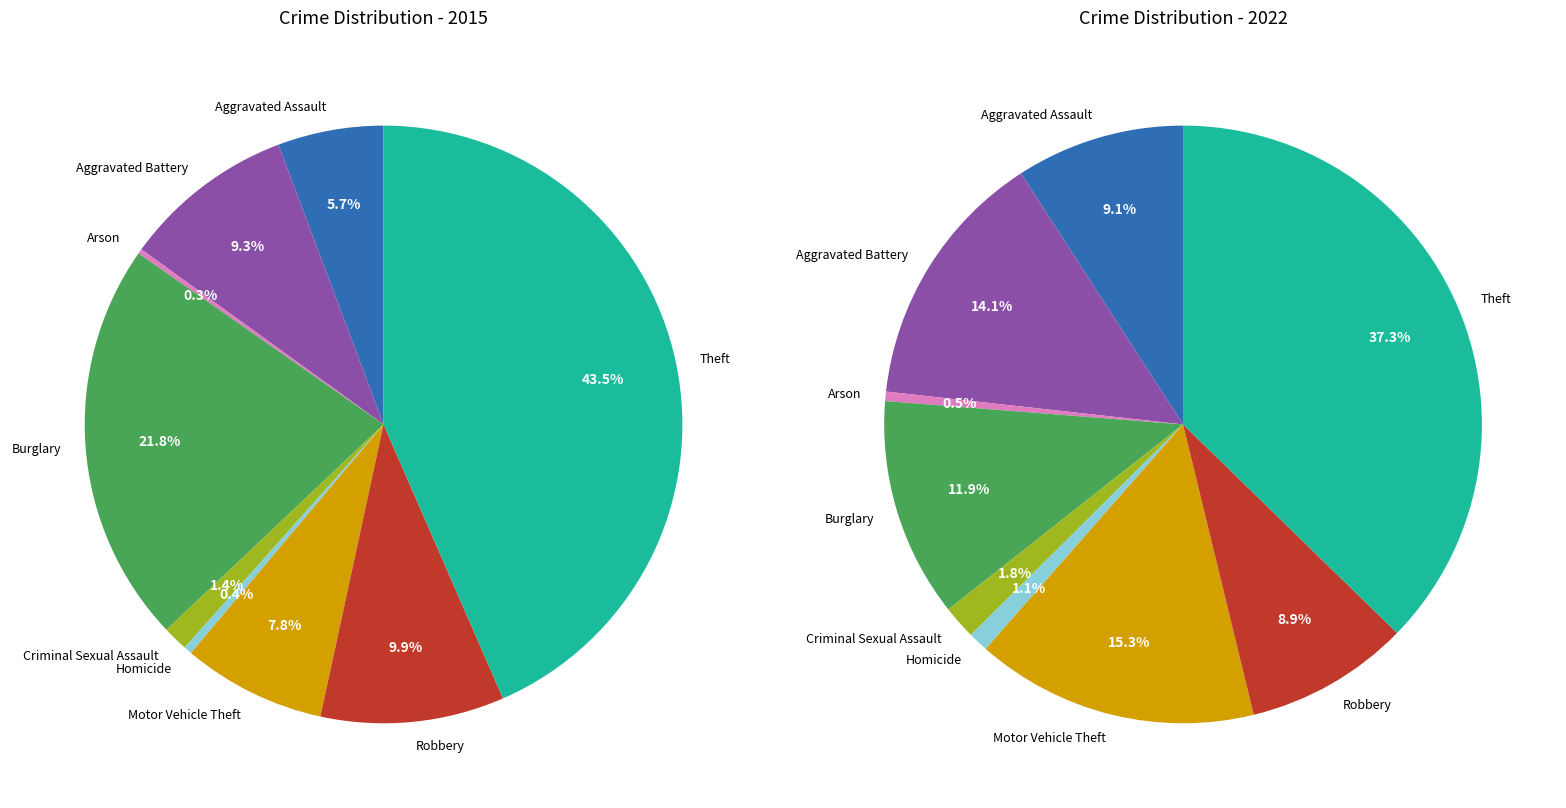

To the nearest percent, what is the difference between the Arson and Burglary slice percentages?

11%